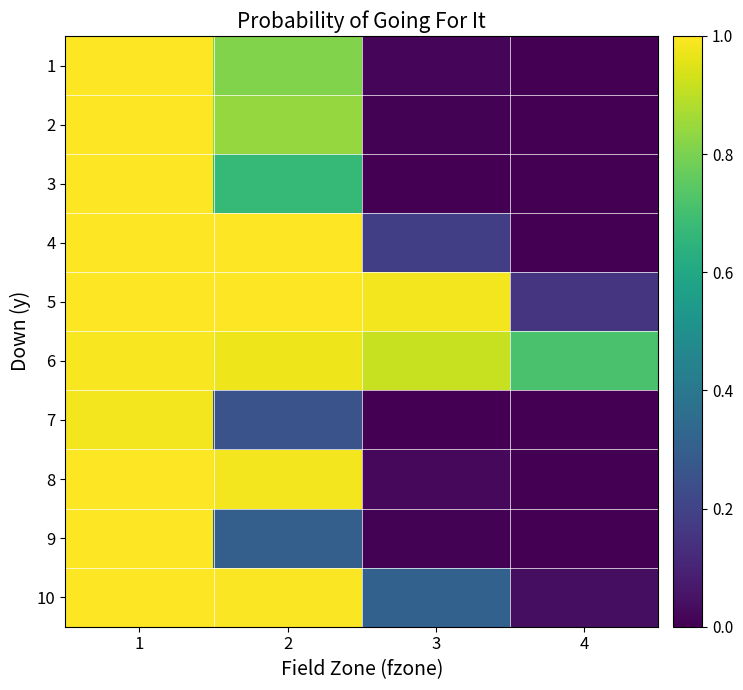

Reading right to left, list all the values displayed in this chart.

1: 4=0.0	3=0.0	2=0.8	1=1.0
2: 4=0.0	3=0.0	2=0.8	1=1.0
3: 4=0.0	3=0.0	2=0.7	1=1.0
4: 4=0.0	3=0.2	2=1.0	1=1.0
5: 4=0.2	3=1.0	2=1.0	1=1.0
6: 4=0.7	3=0.9	2=1.0	1=1.0
7: 4=0.0	3=0.0	2=0.3	1=1.0
8: 4=0.0	3=0.0	2=1.0	1=1.0
9: 4=0.0	3=0.0	2=0.3	1=1.0
10: 4=0.0	3=0.3	2=1.0	1=1.0